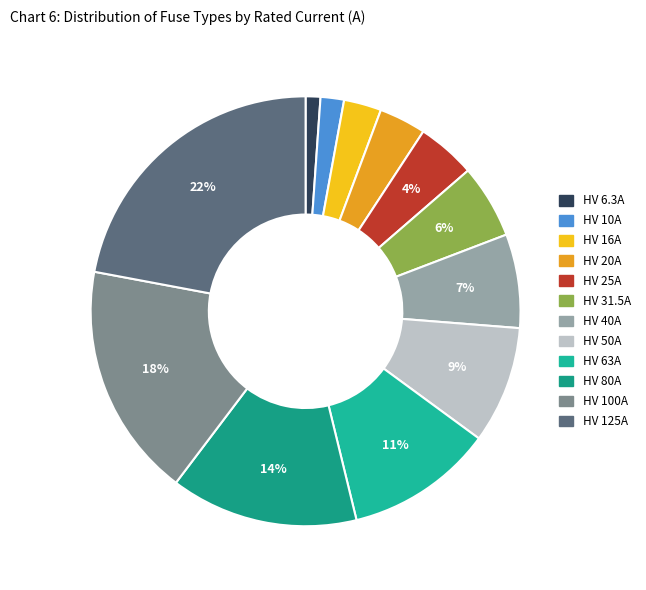

True or false: HV 16A accounts for 1% of the total.

False